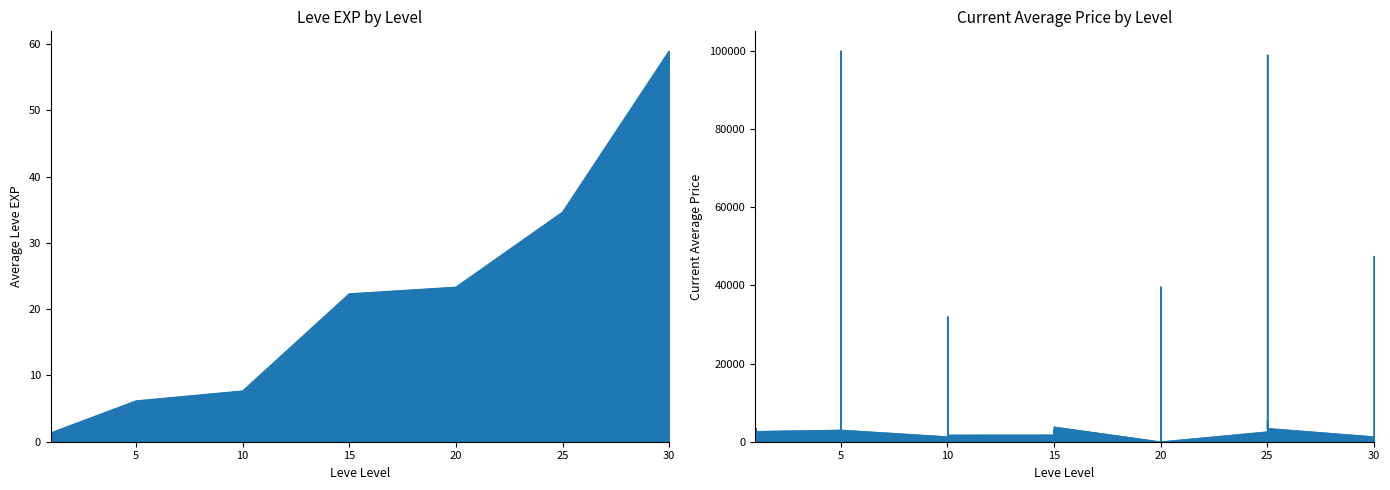

True or false: Leve Gil and currentAveragePrice cross at least once.

True